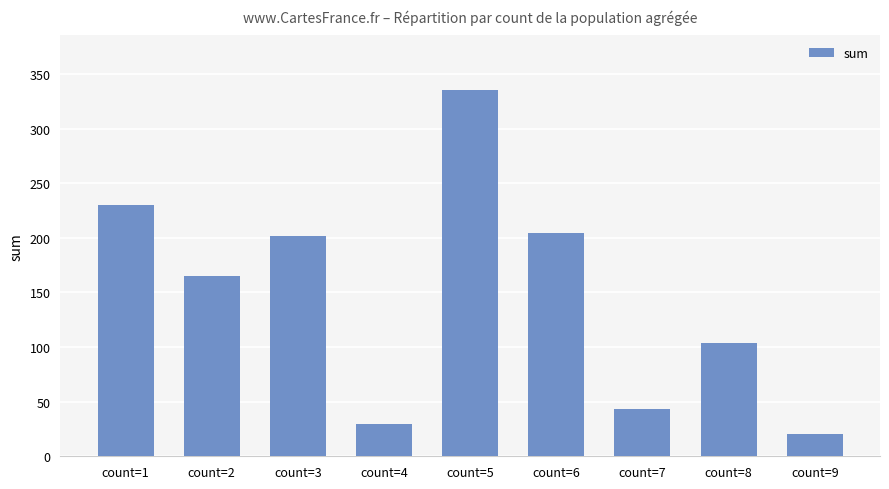

What is the value of the 7th bar from the left?

43